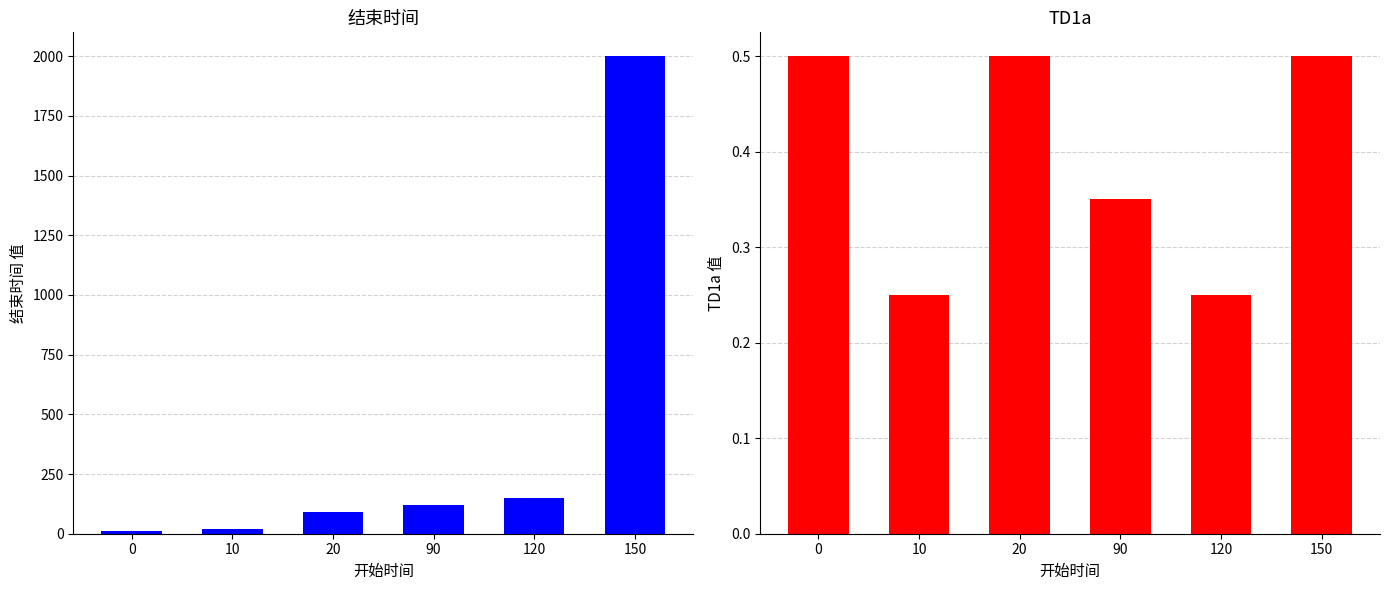

The TD1a series shows 0.3 at 90. True or false?

True